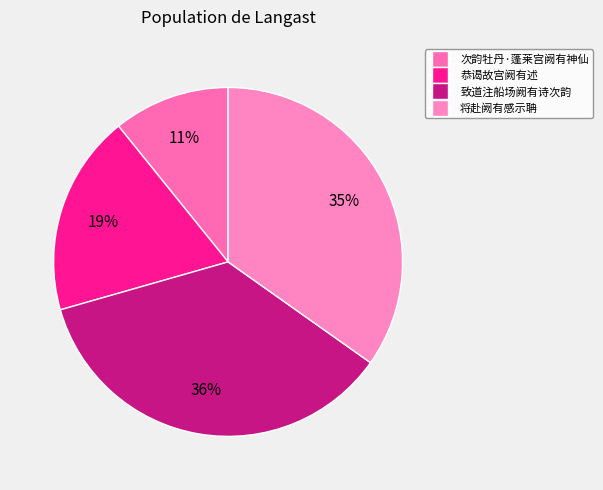

Does 恭谒故宫阙有述 represent more than half of the total?

No